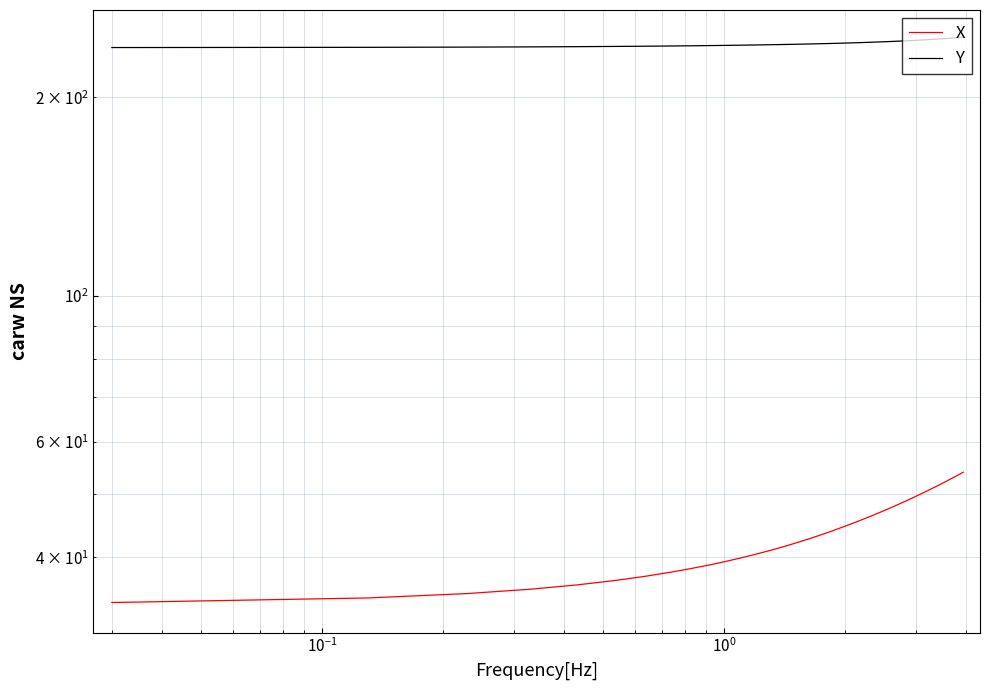

What is the smallest value displayed?

34.2